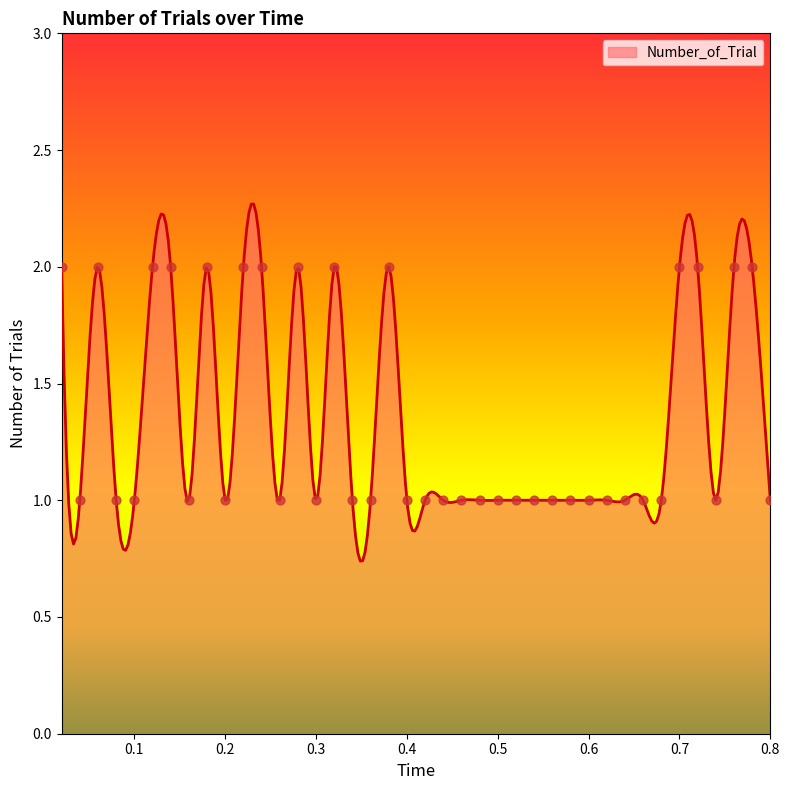

Between 24 and 0.2, which is larger?

0.2